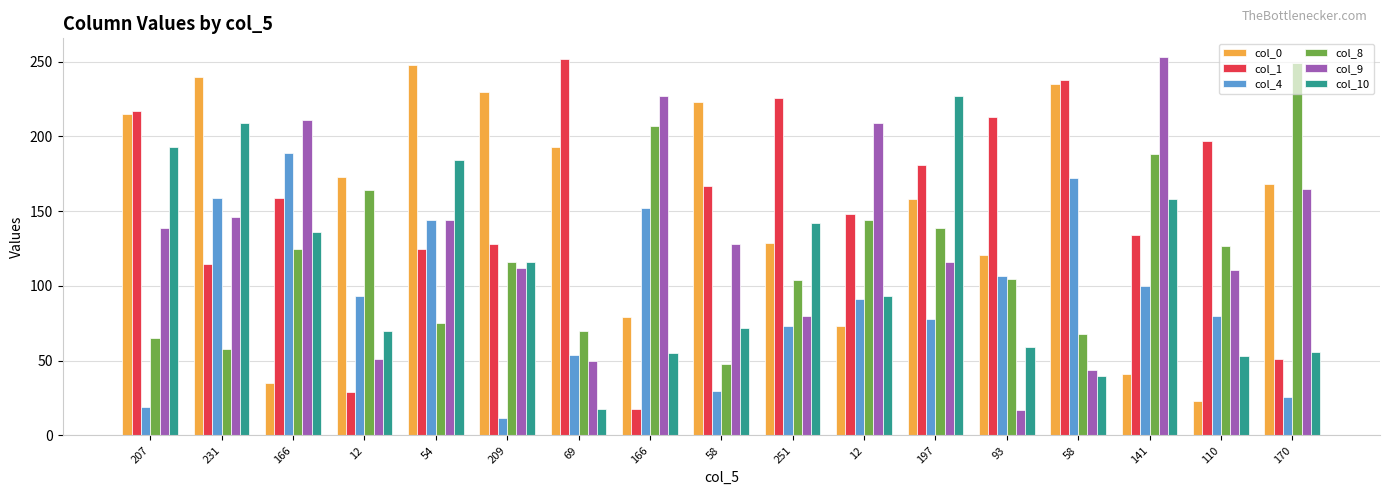

What is the sum of all col_0 values?

2584